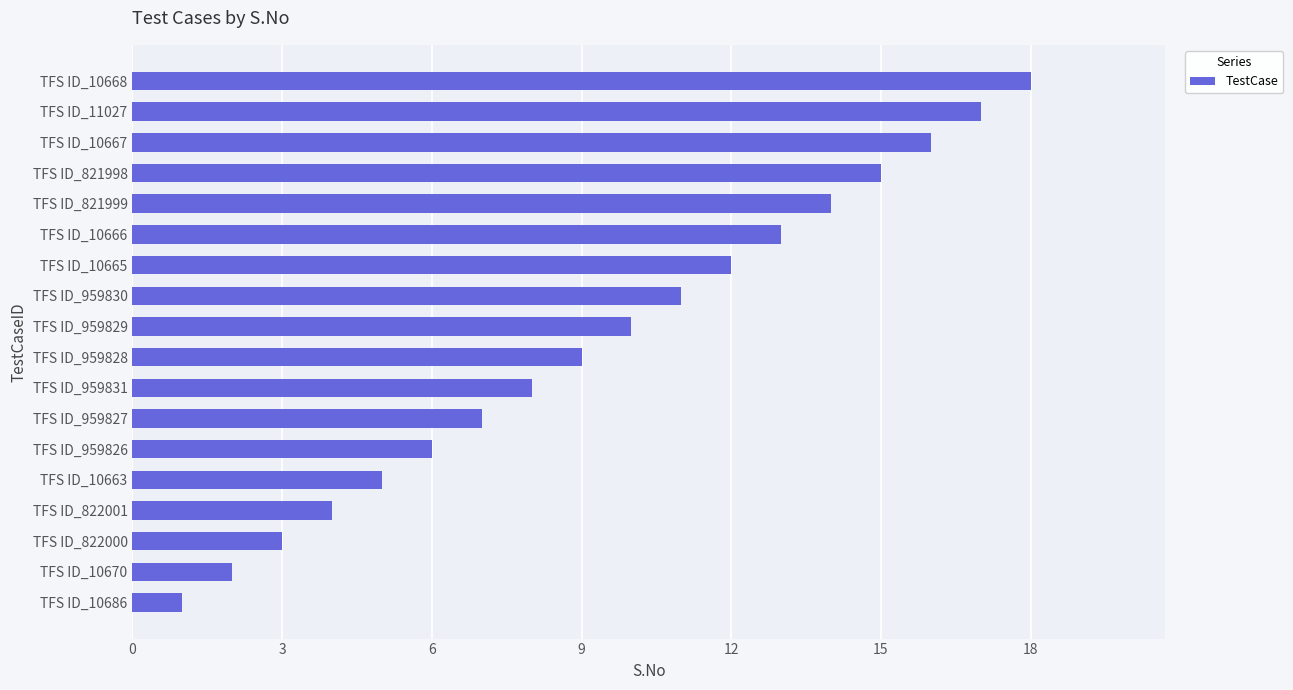

How many bars are there in total?

18